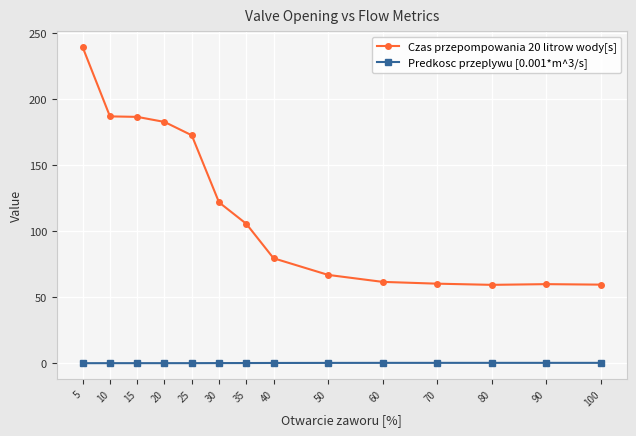

Which series has the largest range (max minus min)?

Czas przepompowania 20 litrow wody[s]